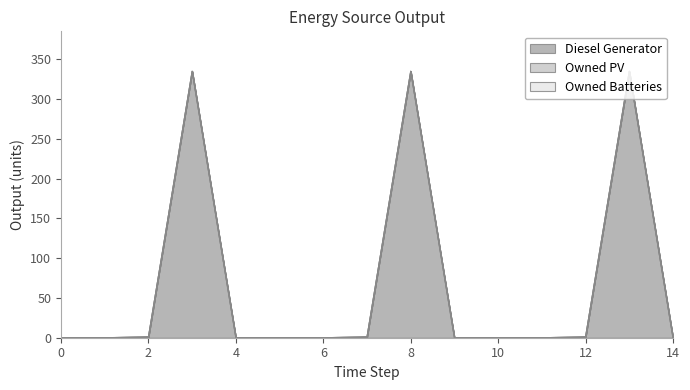

Which series has the largest total across all categories?

Diesel Generator